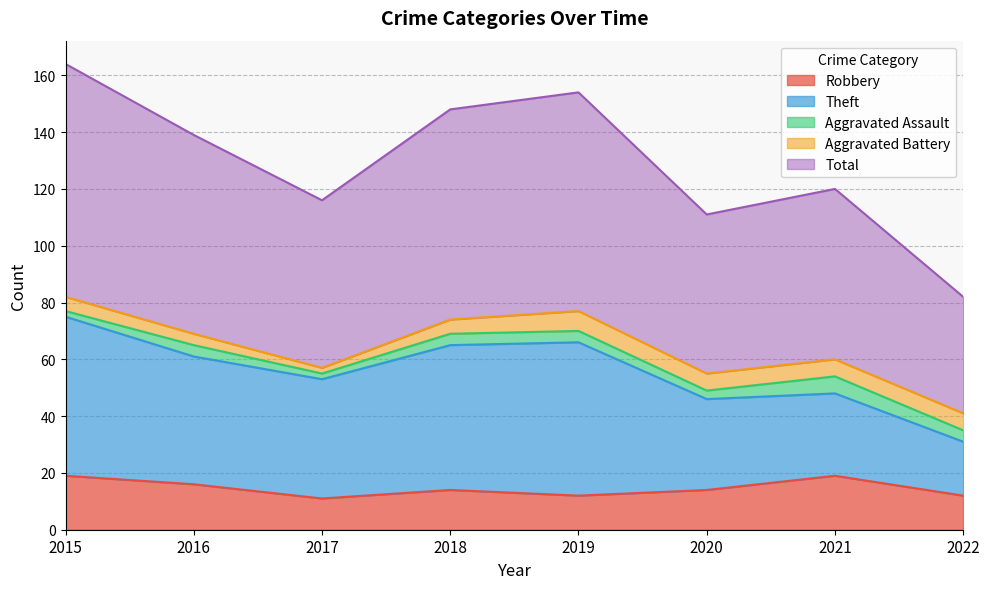

Where is the first local minimum for Theft?

2017